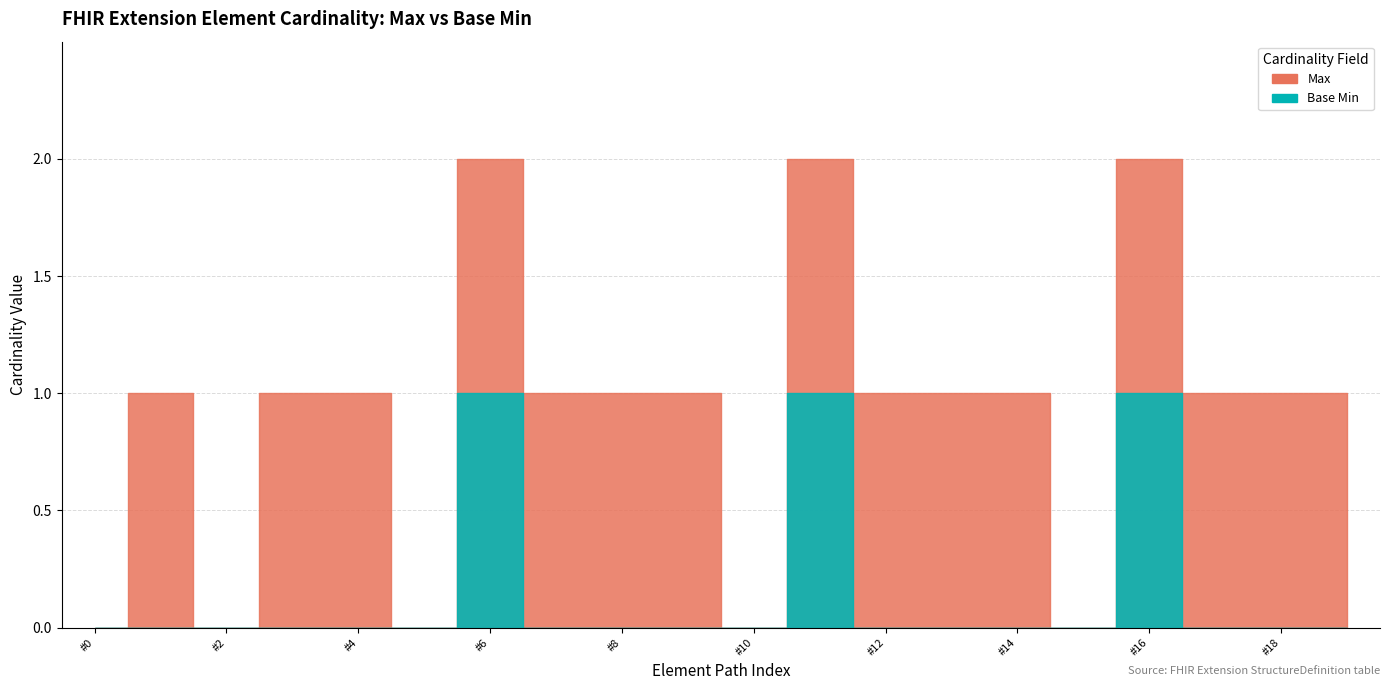

What is the difference between the maximum and minimum values in the Base Min series?

1